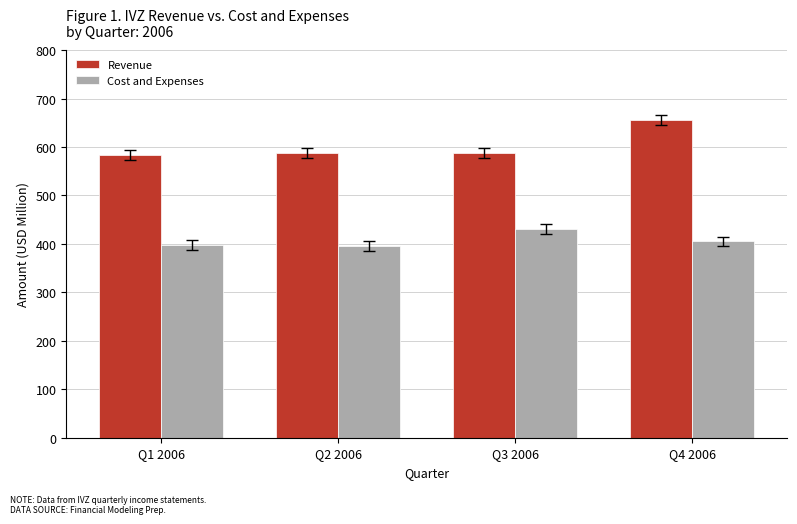

Is it true that Cost and Expenses equals 430.3 at Q3 2006?

True